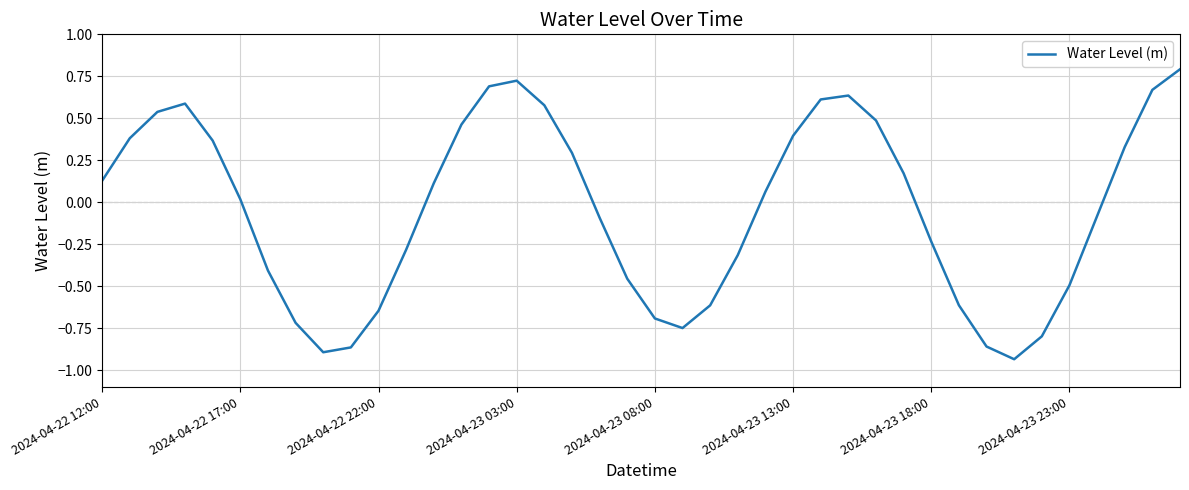

What is the maximum value shown in the chart?

0.8